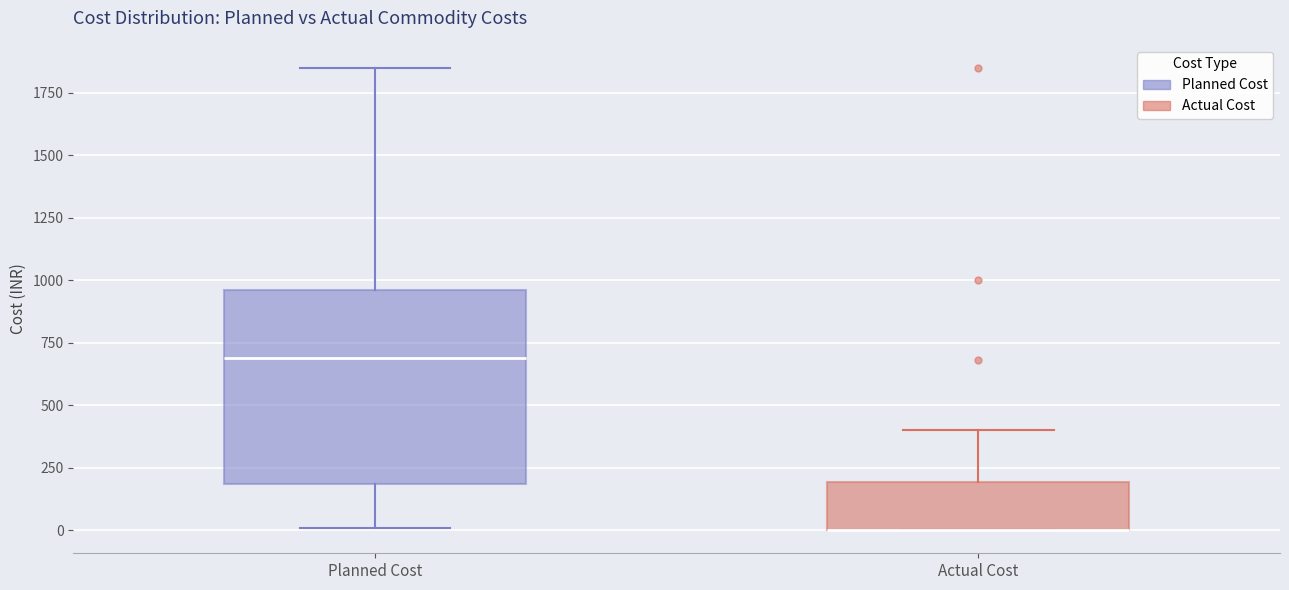

Which box is the tallest, from its lower edge to its upper edge?

Planned Cost